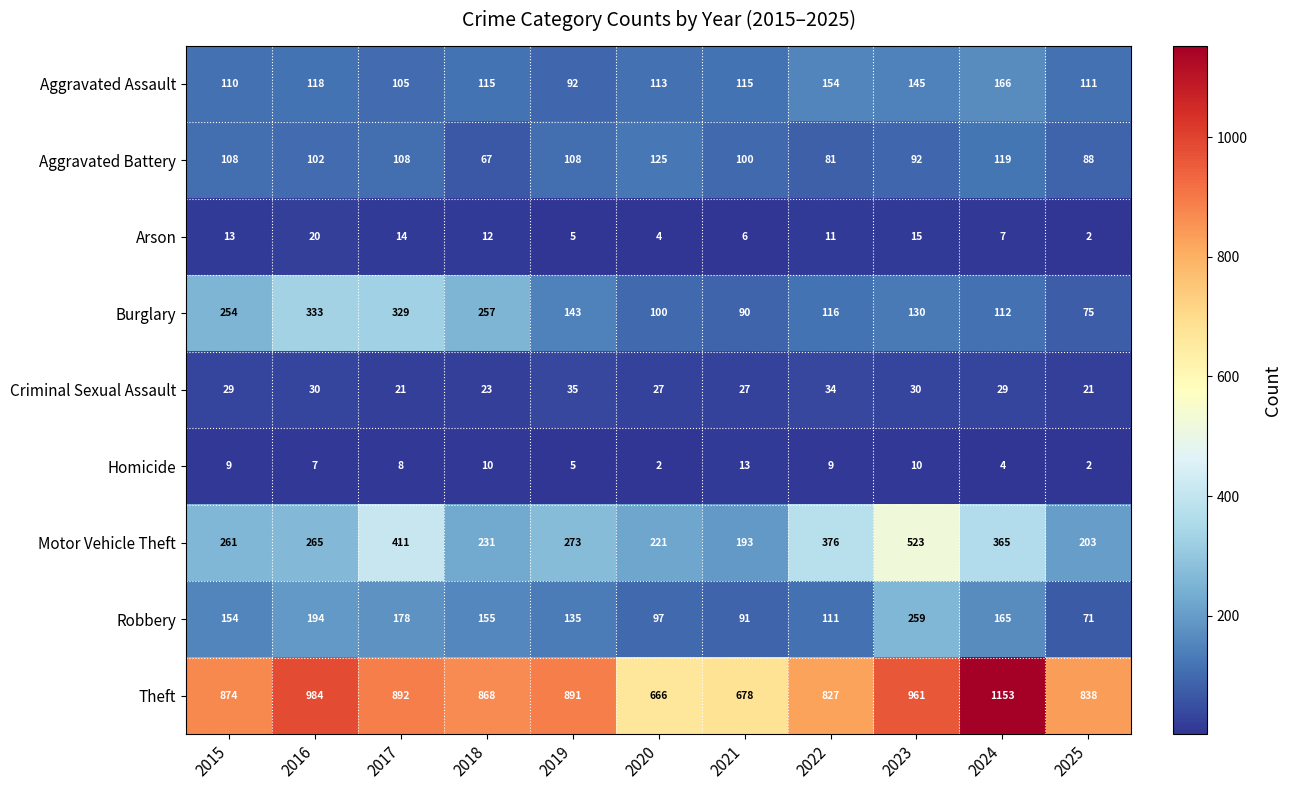

List the series in order of their peak value, lowest first.

Homicide, Arson, Criminal Sexual Assault, Aggravated Battery, Aggravated Assault, Robbery, Burglary, Motor Vehicle Theft, Theft